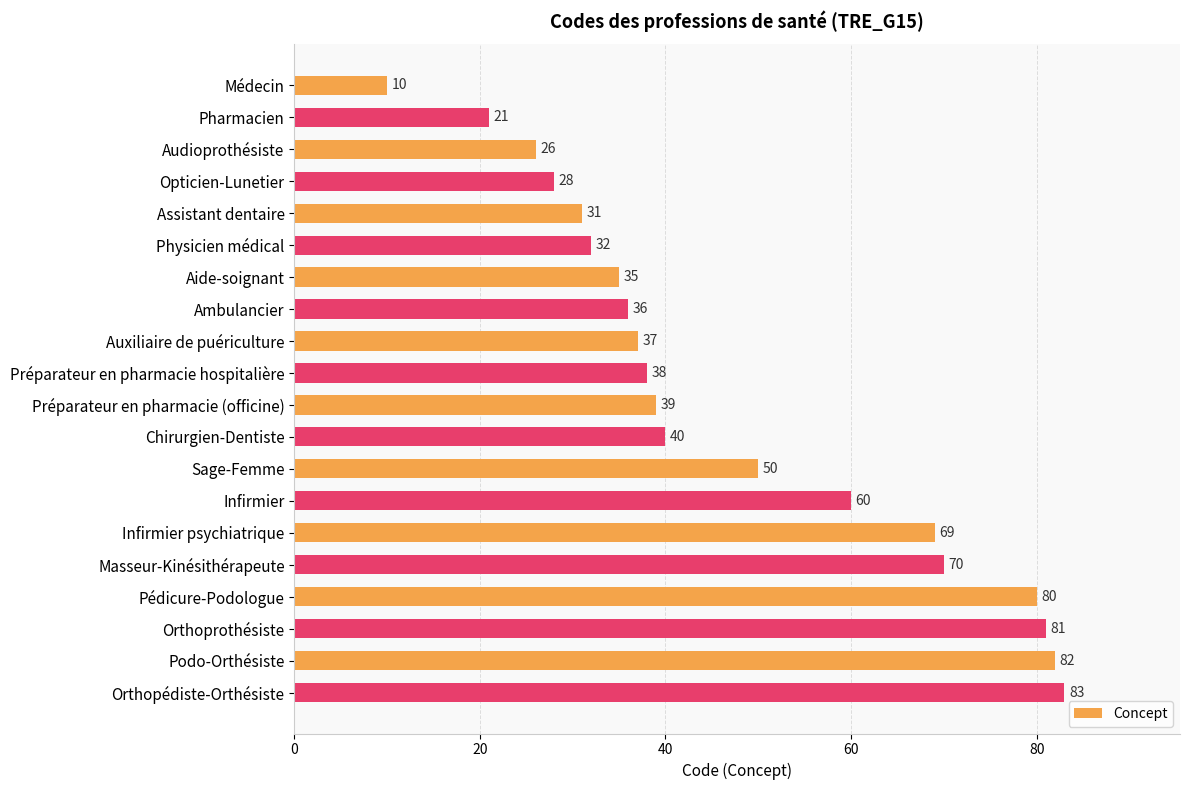

At which label is the value closest to 46?

Sage-Femme